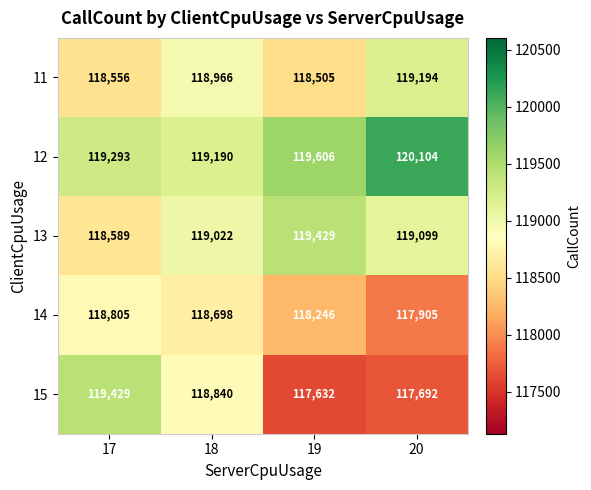

At which category does the chart reach its minimum across all series?

19